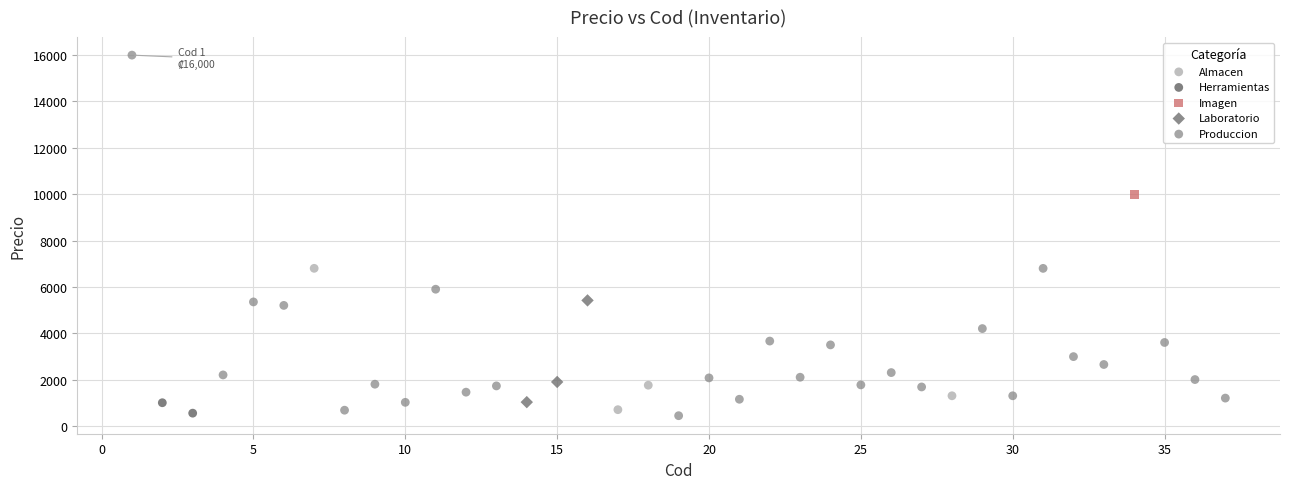

Which series contains the highest Y value?

Produccion